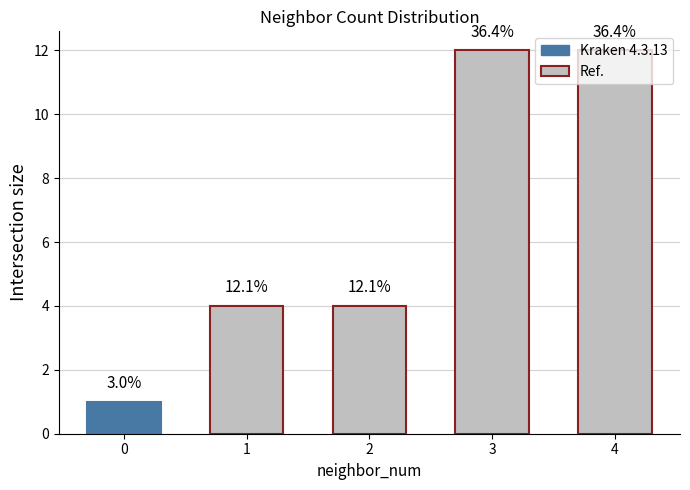

Rank the categories by value from highest to lowest.

3, 4, 1, 2, 0